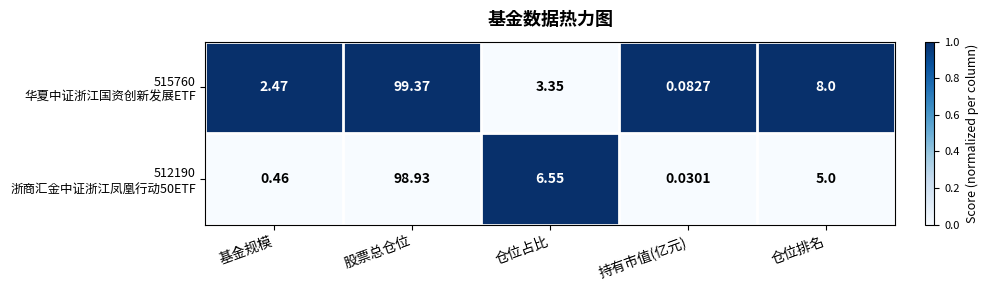

At which category is the sum across all series the highest?

股票总仓位